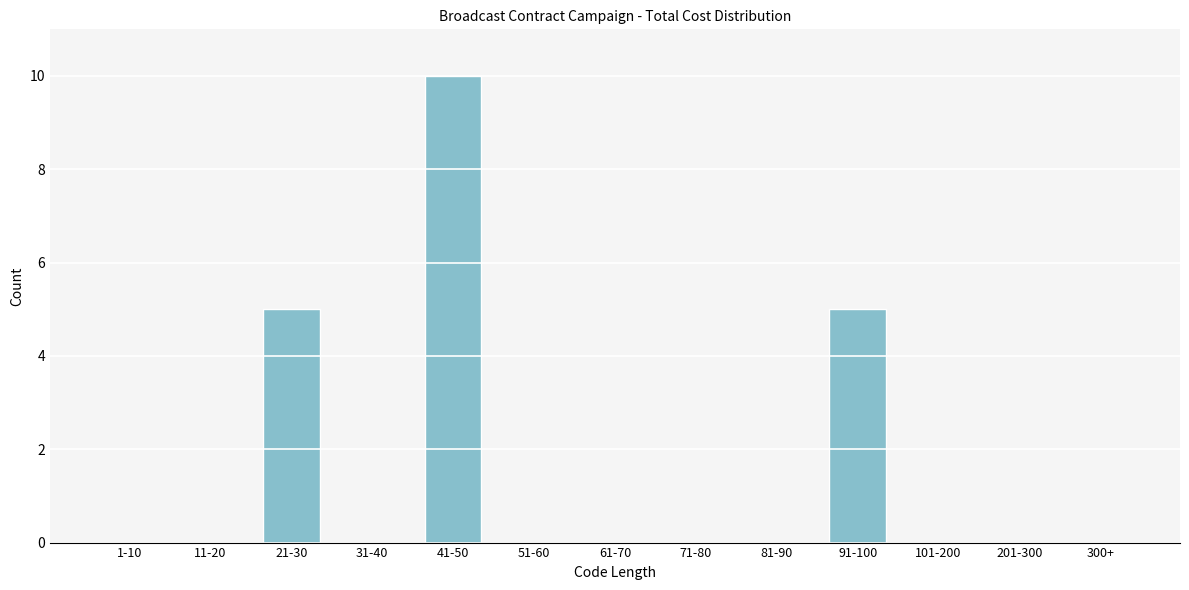

Reading right to left, transcribe all the data shown in this chart.

300+=0	201-300=0	101-200=0	91-100=5	81-90=0	71-80=0	61-70=0	51-60=0	41-50=10	31-40=0	21-30=5	11-20=0	1-10=0